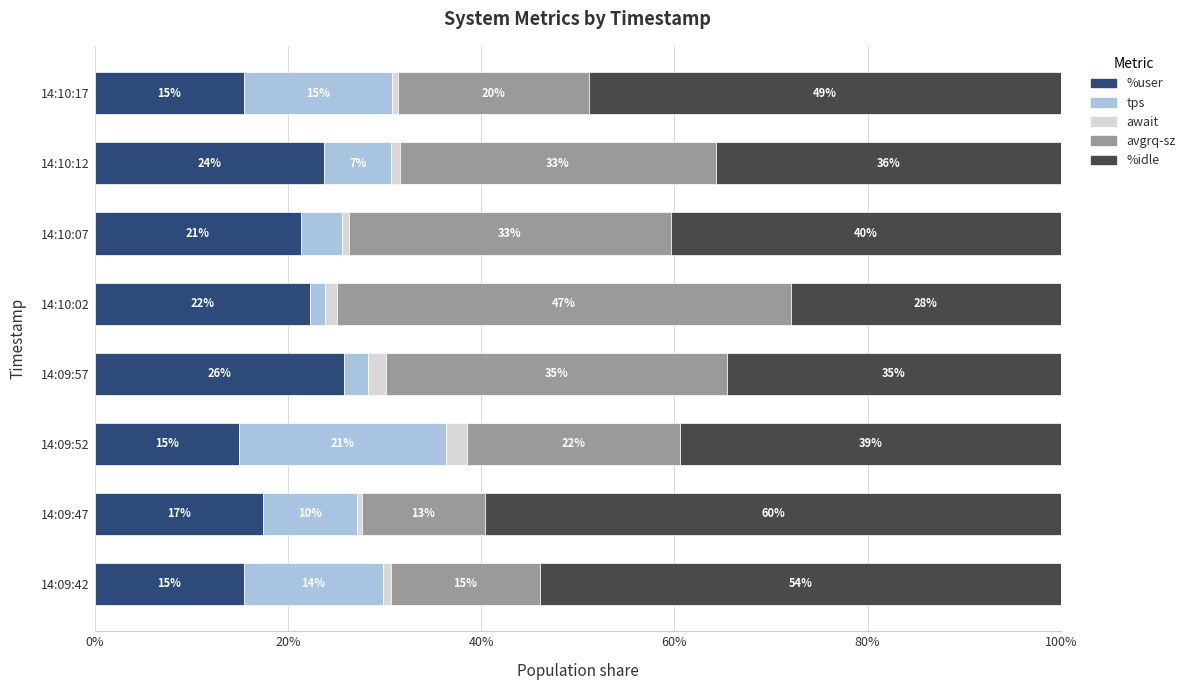

How many bars are there in each group?

5